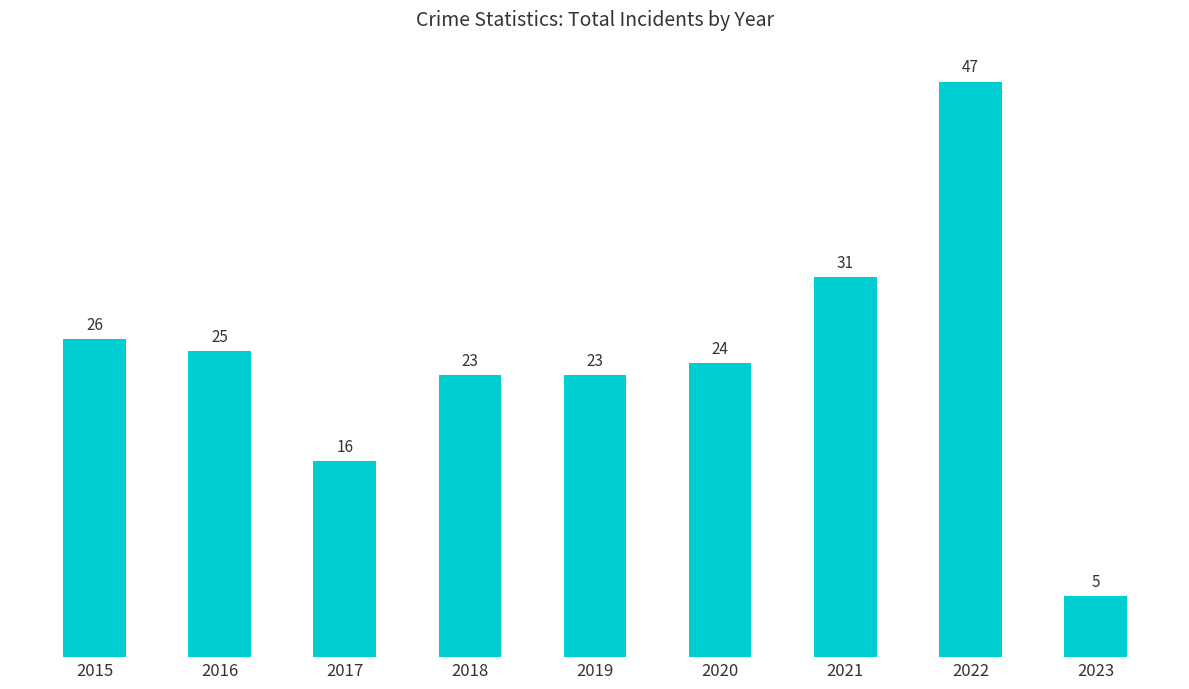

What is the difference between the second highest and minimum values?

26